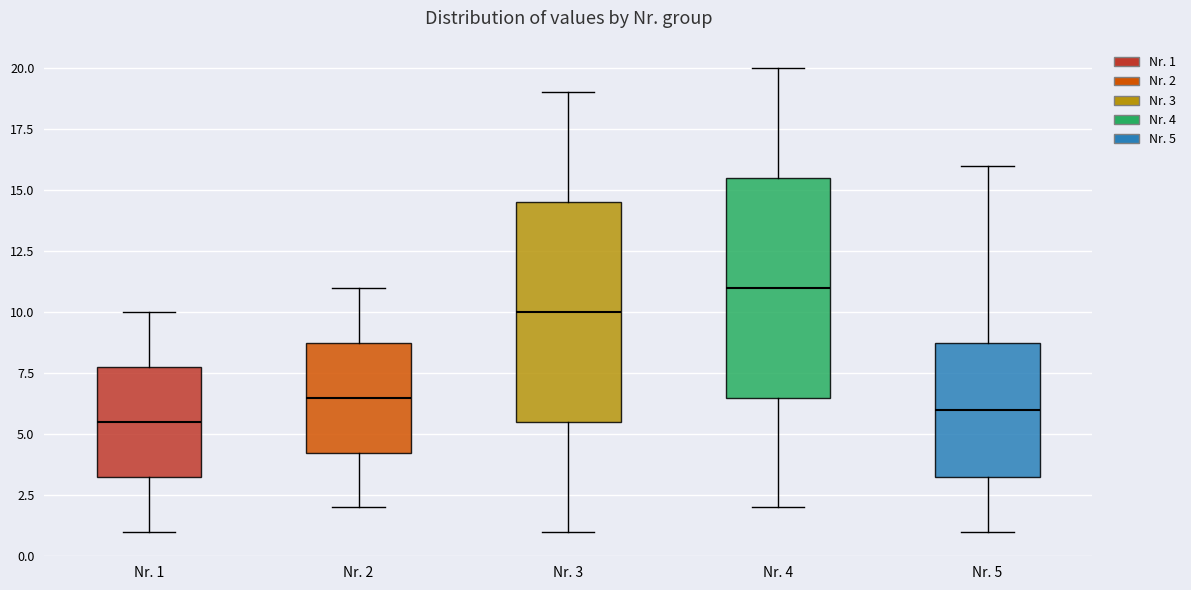

Which box's median line is the highest?

Nr. 4